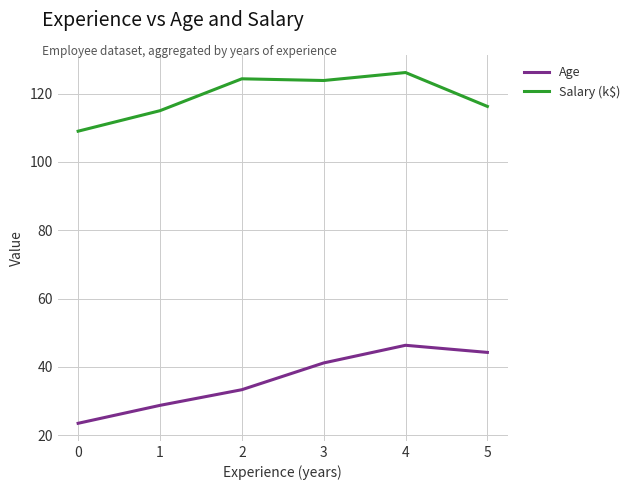

True or false: Salary (k$) and Age cross at least once.

False